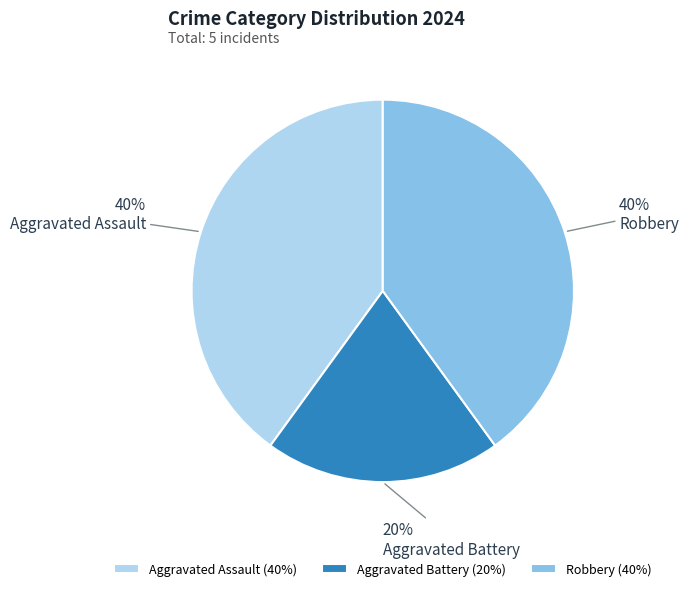

Combined, do Robbery and Aggravated Assault account for over 50%?

Yes